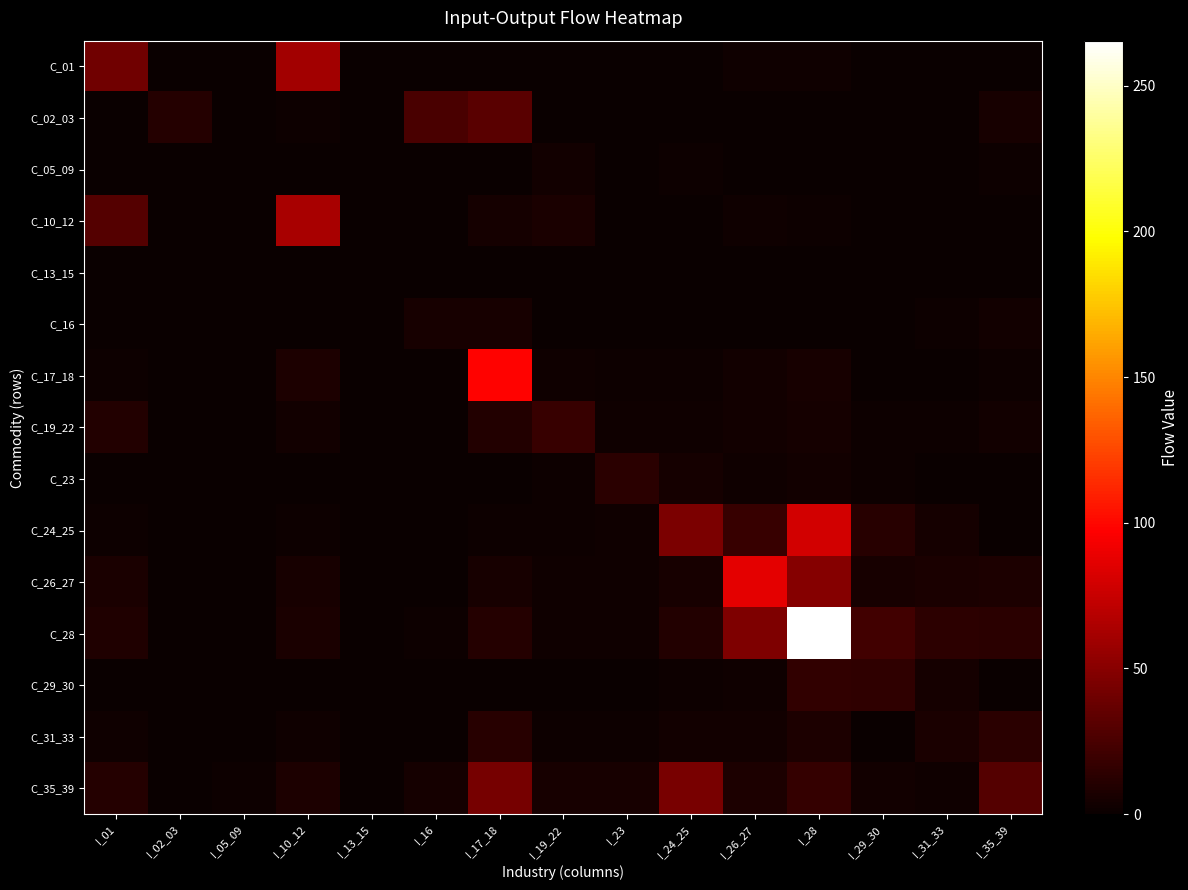

Which series changed the most between I_16 and I_23?

C_02_03